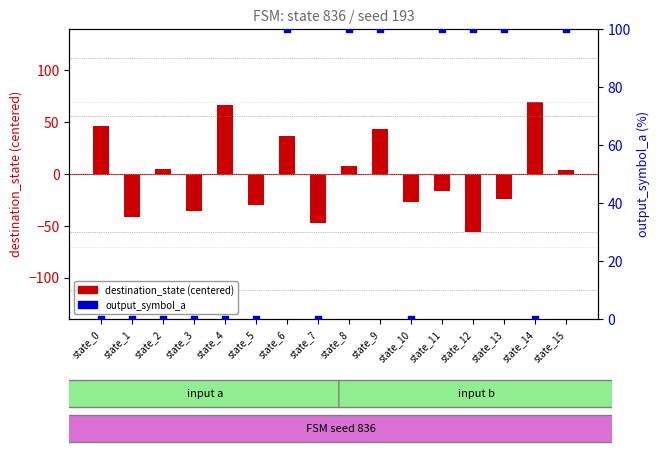

At which category is the sum across all series the highest?

state_9